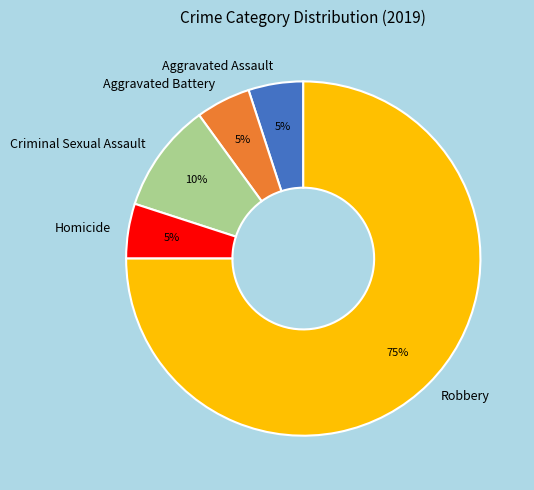

To the nearest percent, what portion does Aggravated Battery represent?

5%